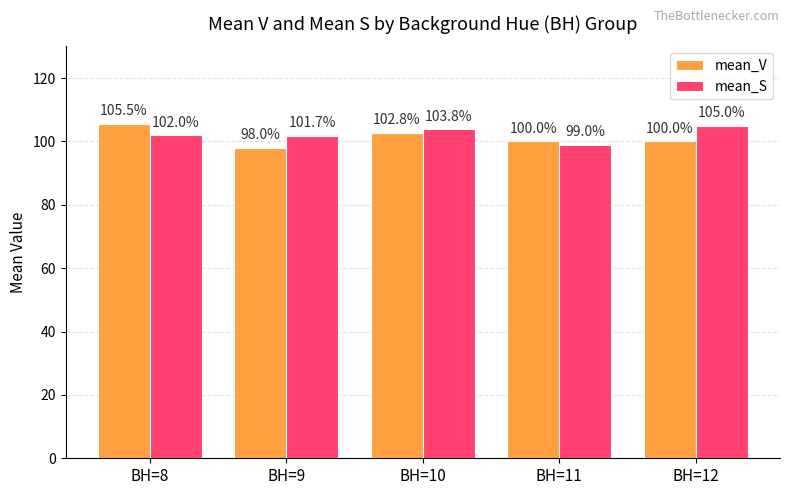

True or false: mean_S has a value of 99.0 at BH=11.

True